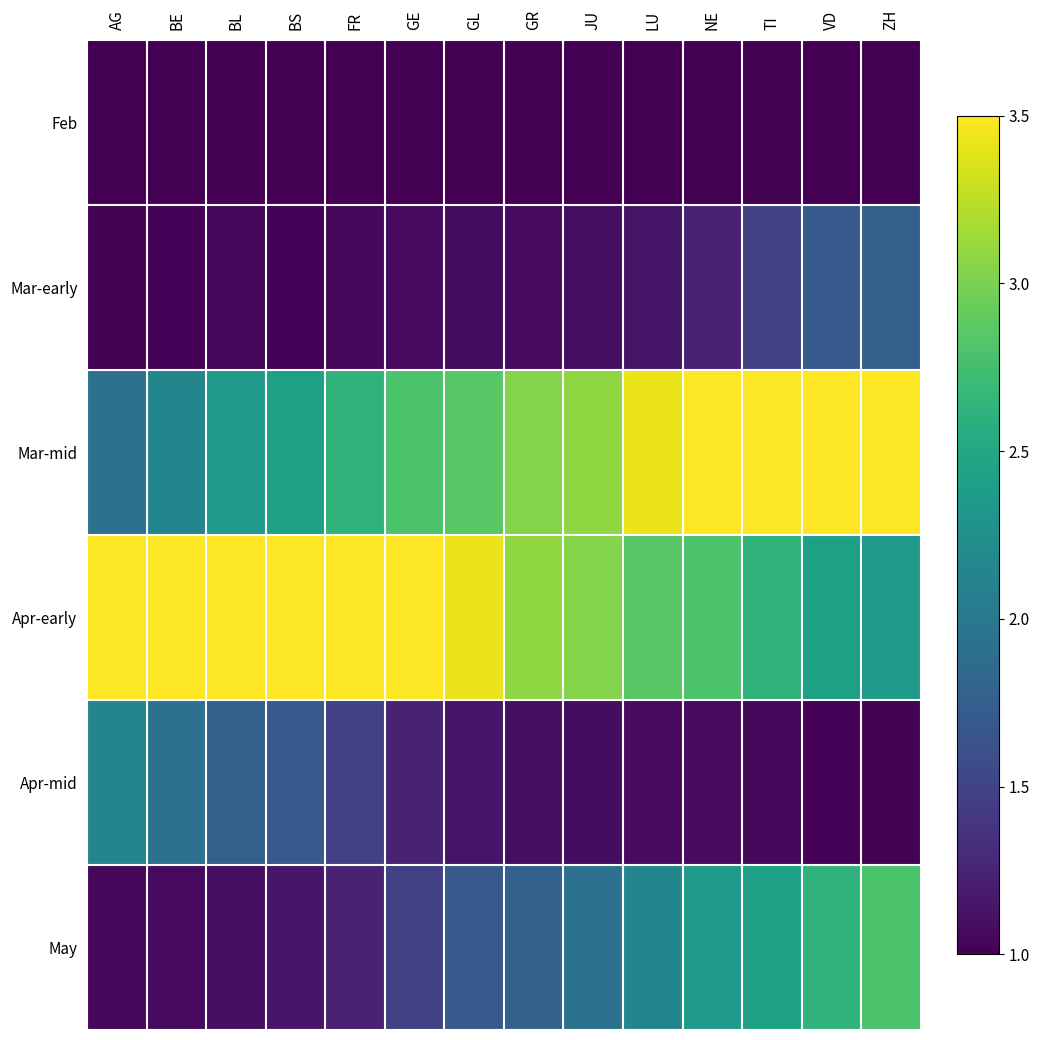

List the series in order of their peak value, lowest first.

Feb, Mar-early, Apr-mid, May, Mar-mid, Apr-early